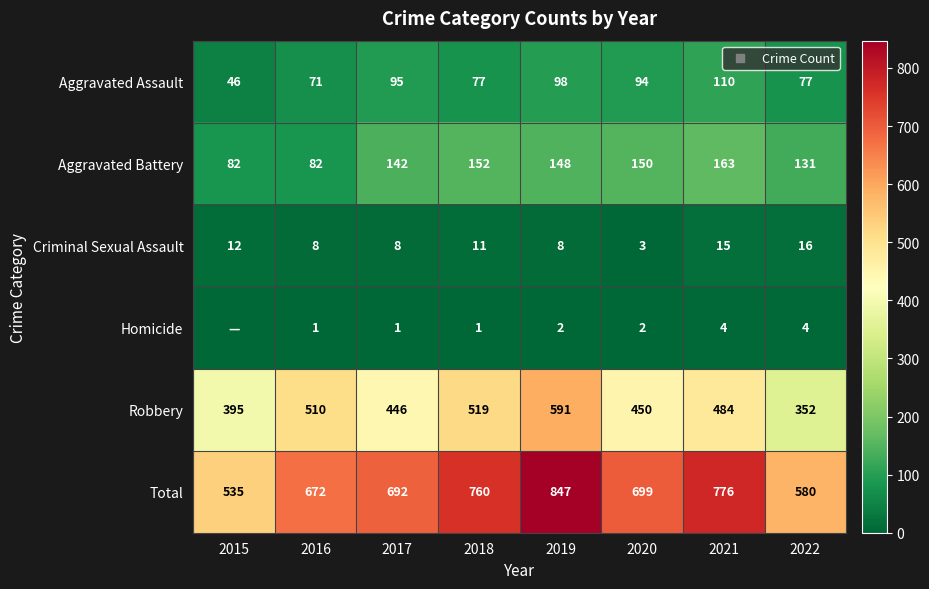

Which series has the largest range (max minus min)?

Total